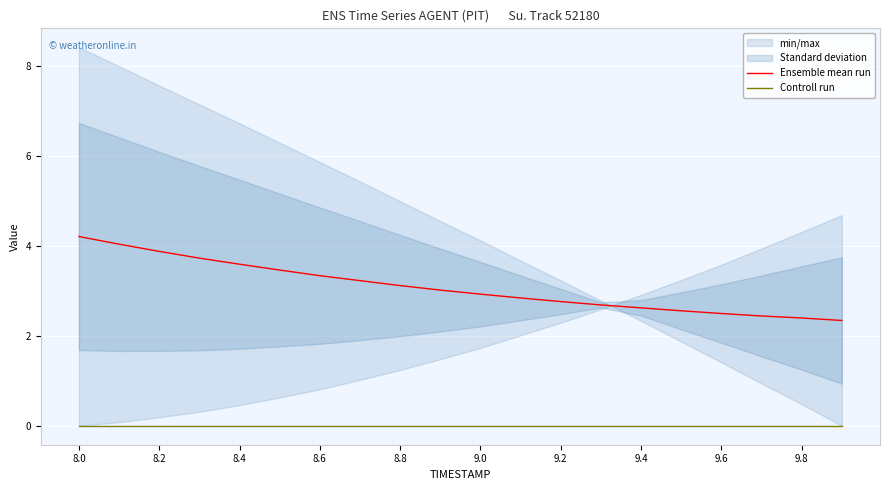

True or false: Ensemble mean run and Controll run intersect in this chart.

False